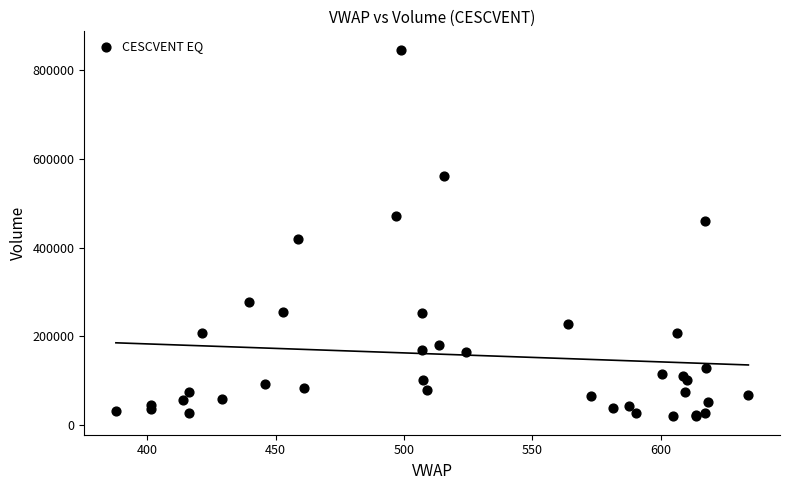

What Y value in the scatter plot is closest to 432896?

418890